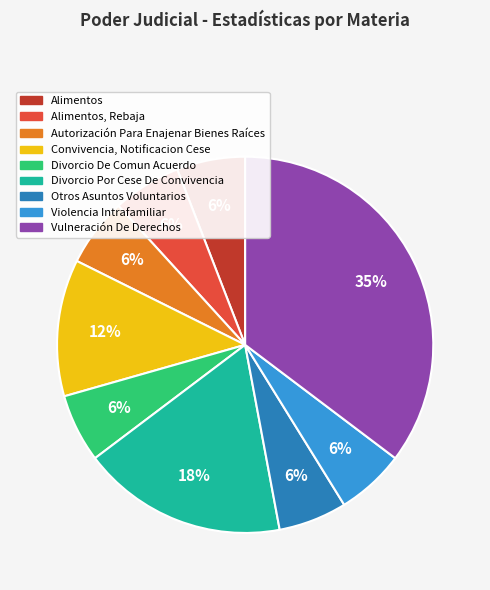

Is Convivencia, Notificacion Cese the majority of the pie?

No